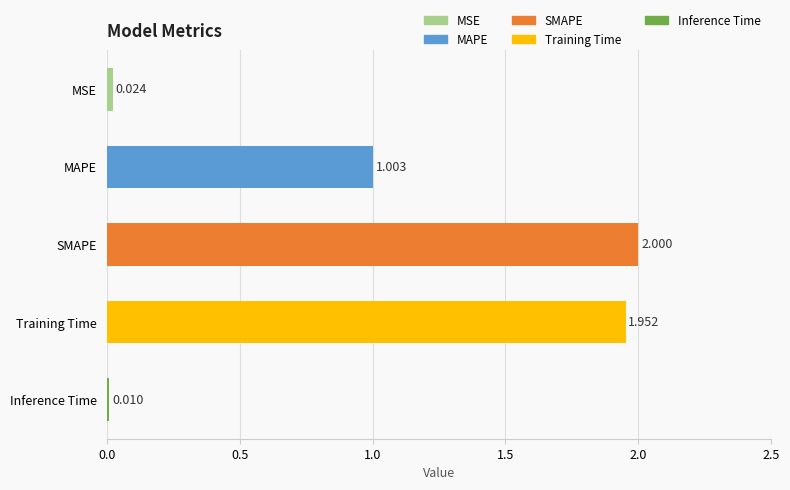

Between MSE and SMAPE, which is larger?

SMAPE